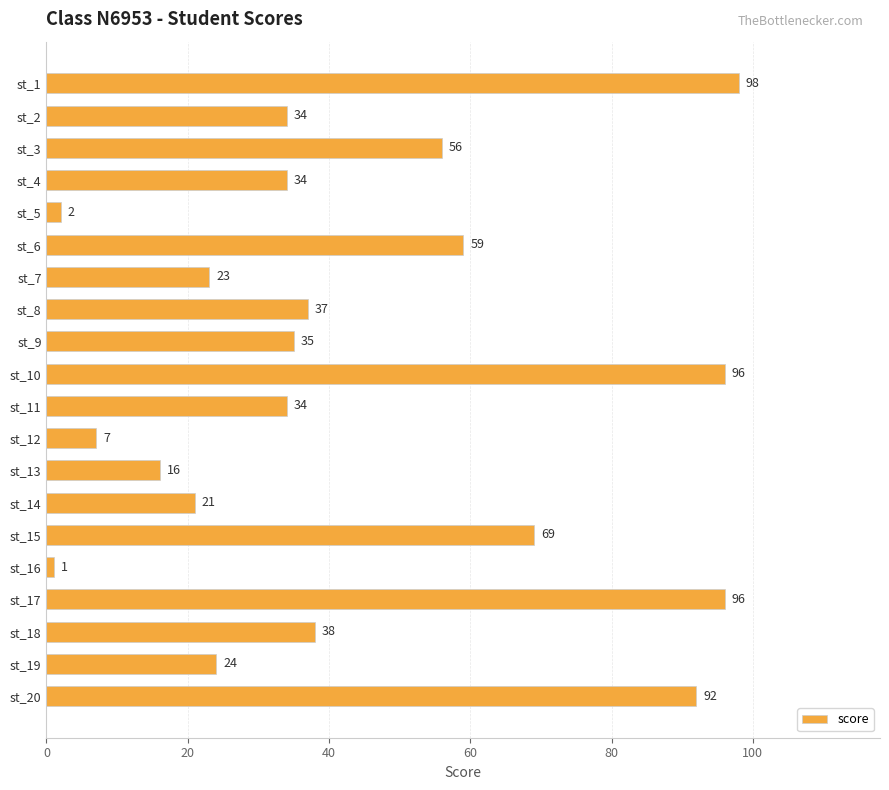

Where is the data nearest to the value 49?

st_3